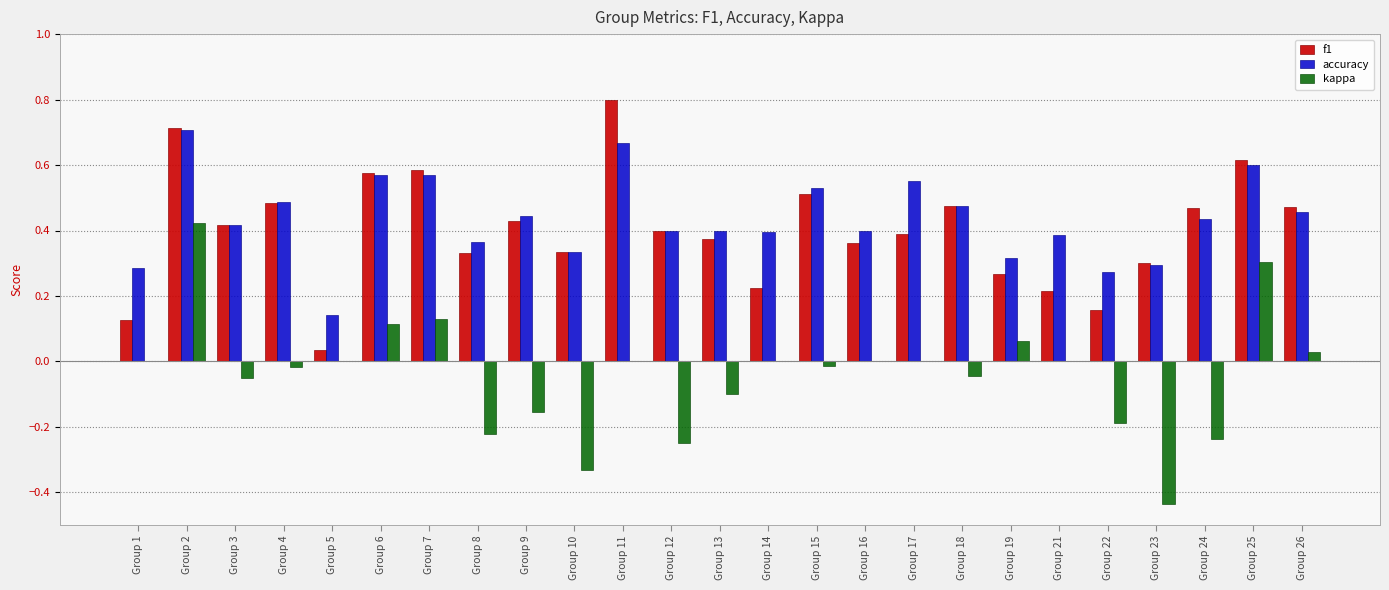

Is it true that kappa equals 0.0 at Group 1?

True